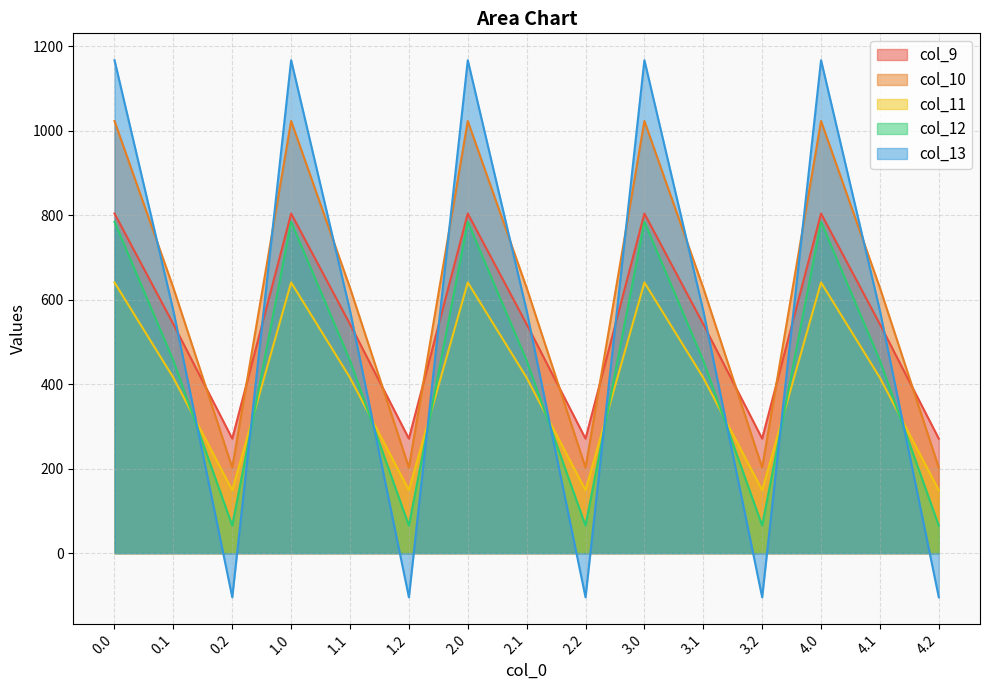

How many values in the col_10 series are below 628?

5